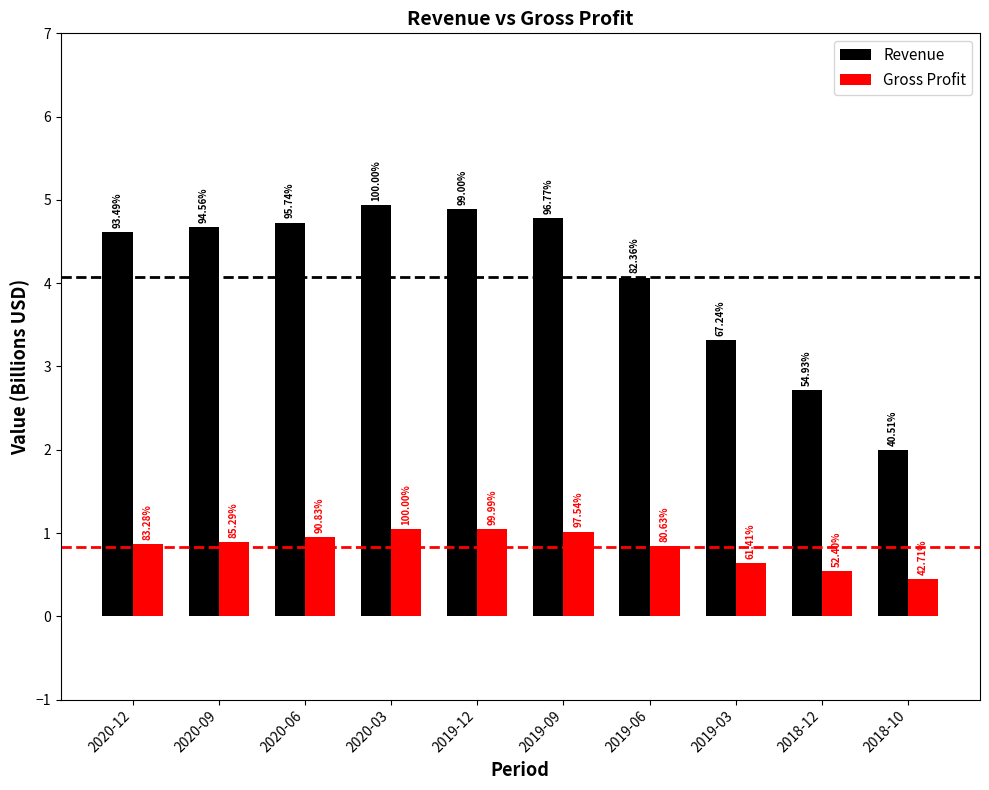

What are all the series names shown in the legend?

Revenue, Gross Profit